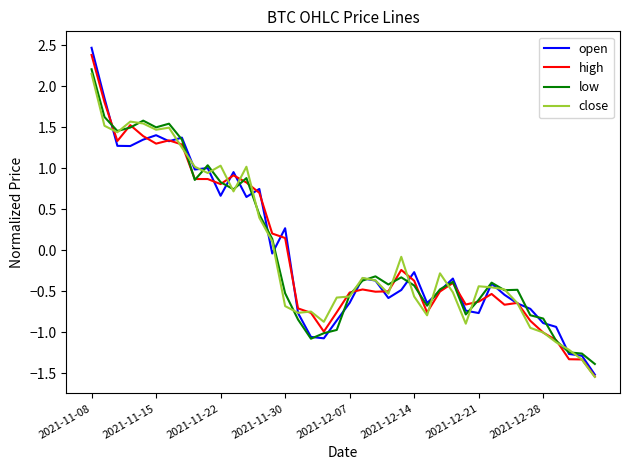

Which series has the largest range (max minus min)?

open